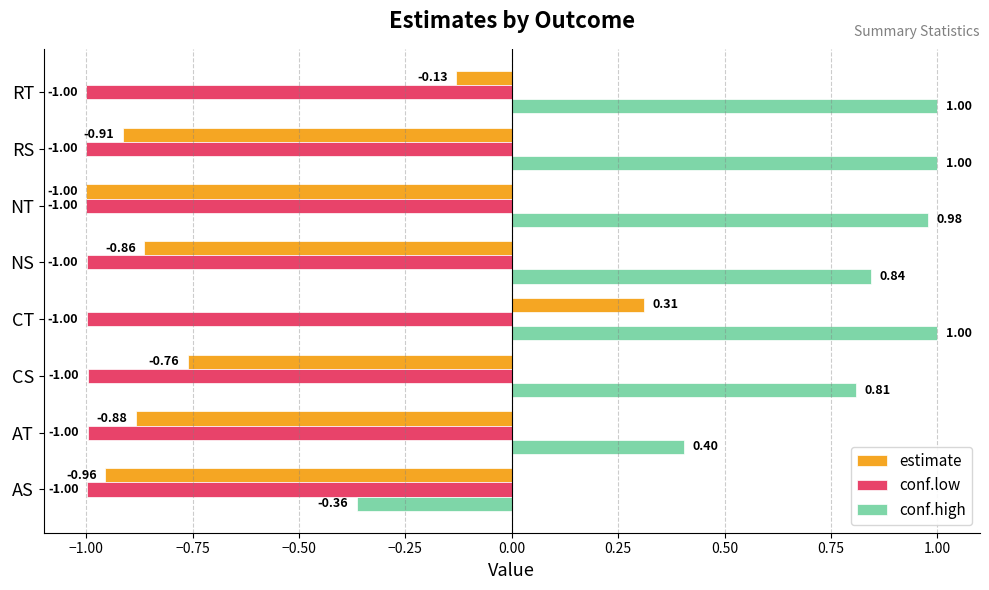

At which category is the sum across all series the highest?

CT